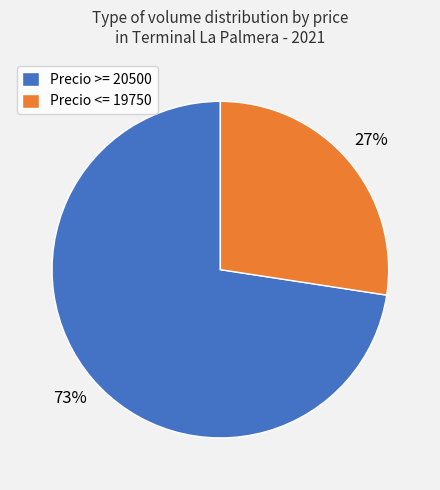

What is the largest slice in the pie chart?

Precio >= 20500